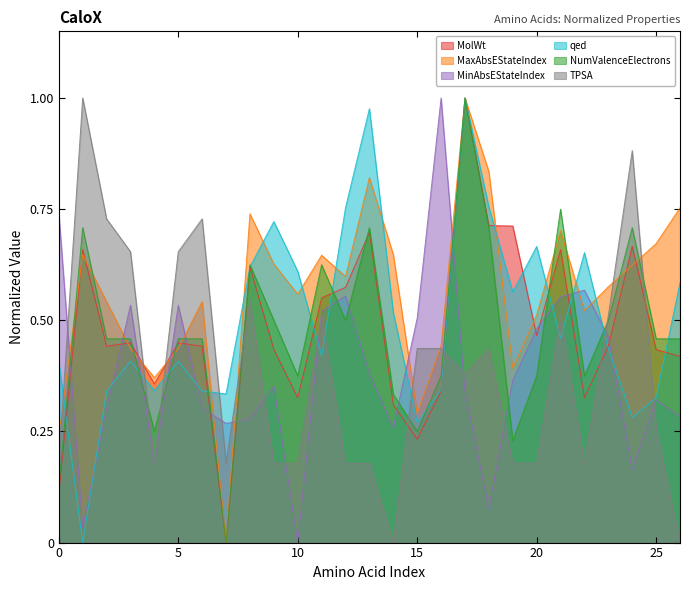

What is the difference between the second highest and minimum values in the MinAbsEStateIndex series?

0.7